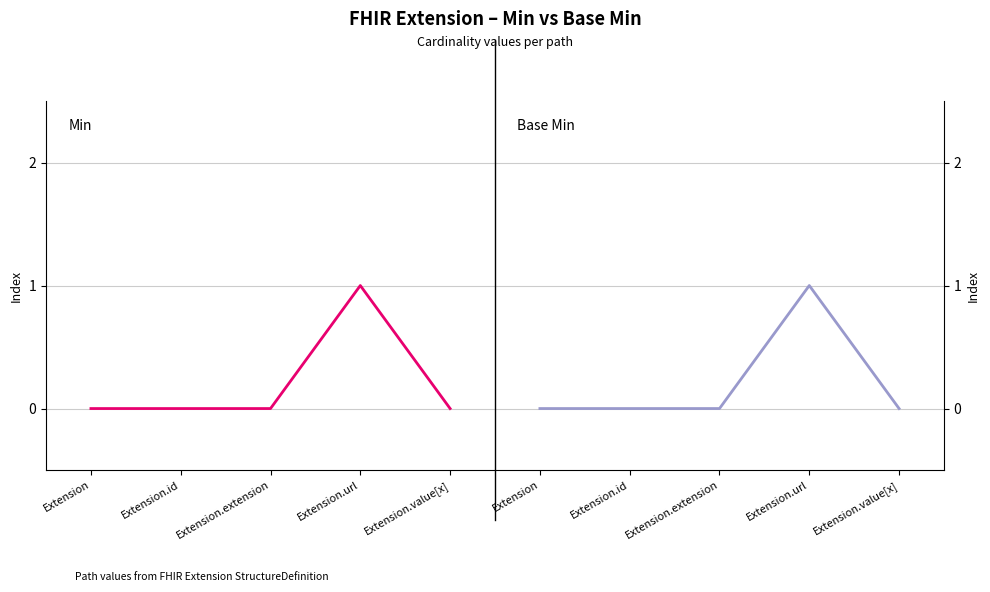

At Extension.id, list the series in order from largest to smallest.

Min, Base Min